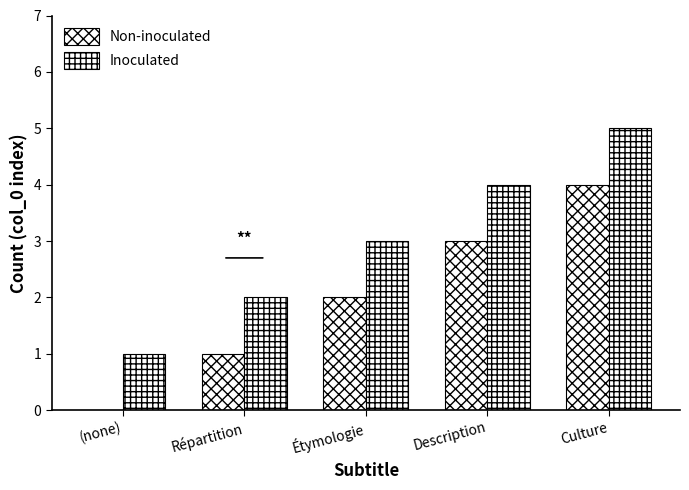

Count the number of categories in the chart.

5